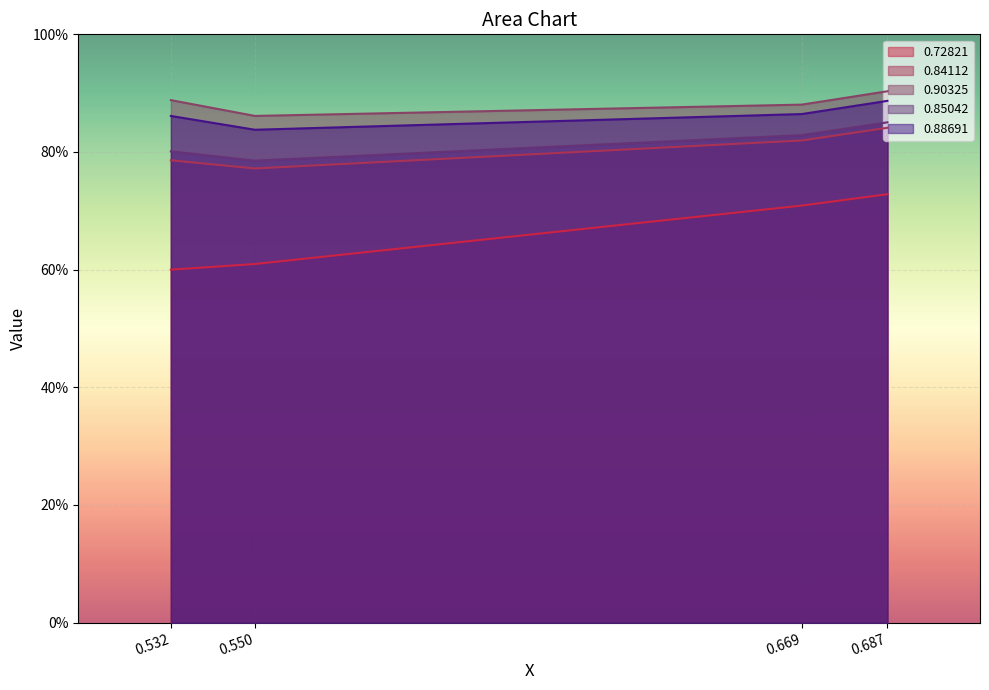

What is the greatest value displayed?

0.9